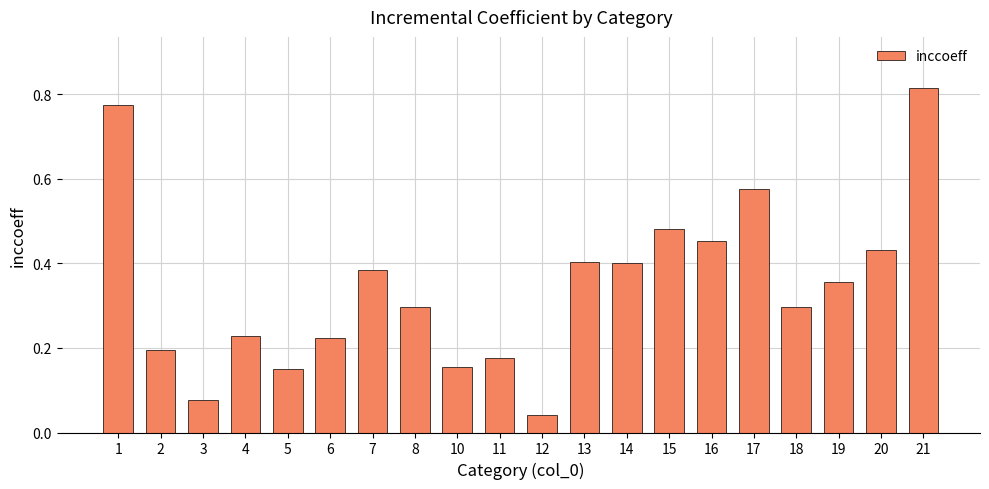

Where is the data nearest to the value 0?

12